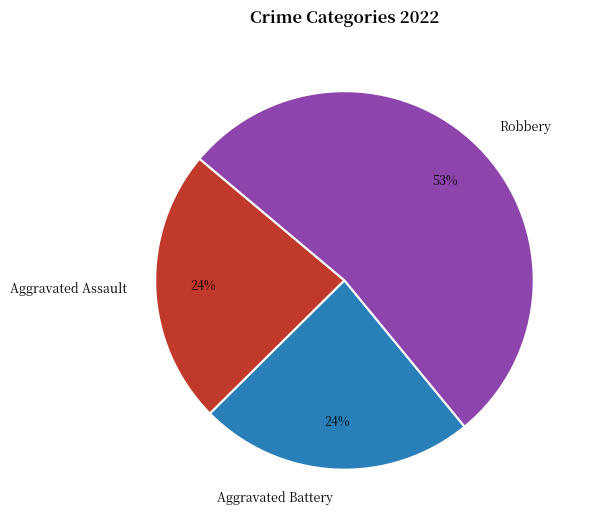

Approximately how many times larger is the value at Aggravated Battery compared to Aggravated Assault?

1.0